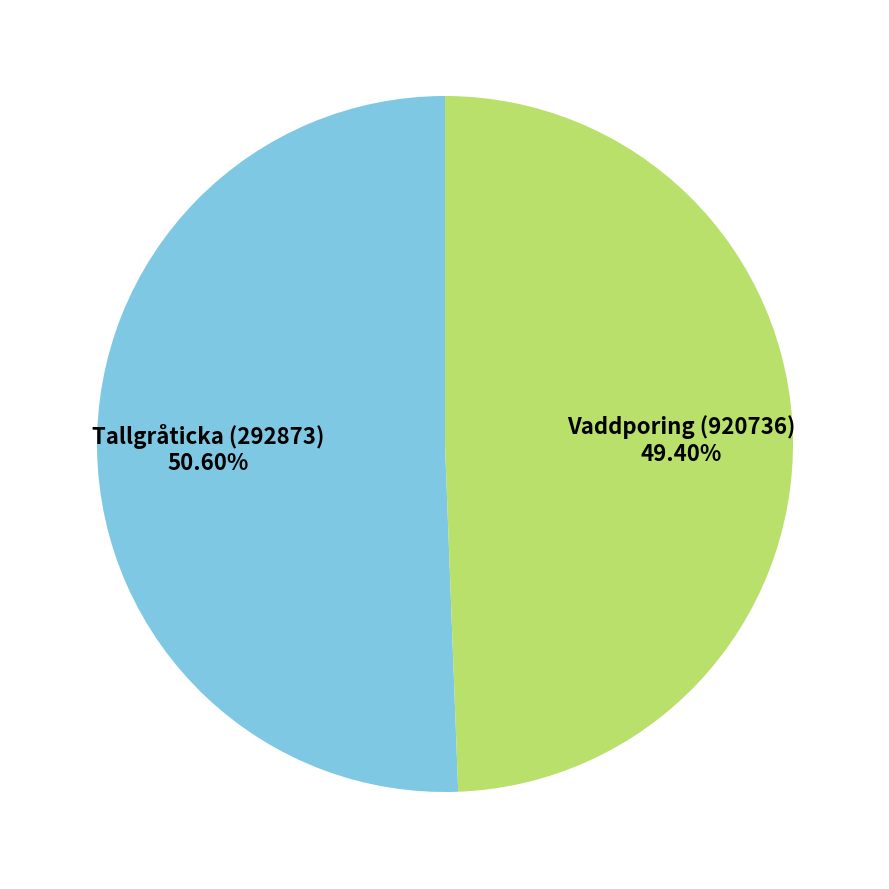

The Tallgråticka (292873) slice represents 51% of the pie. True or false?

True